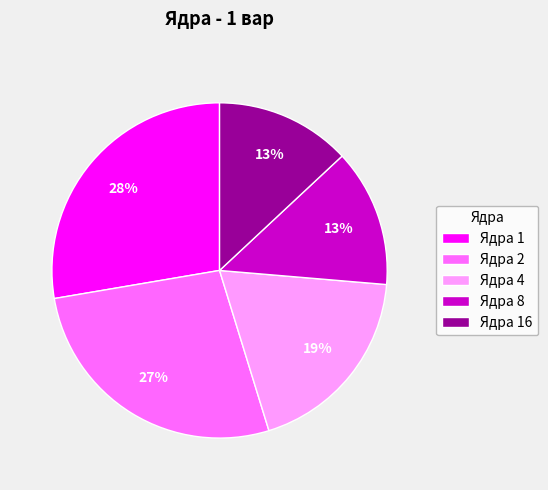

Which slice is the largest?

Ядра 1